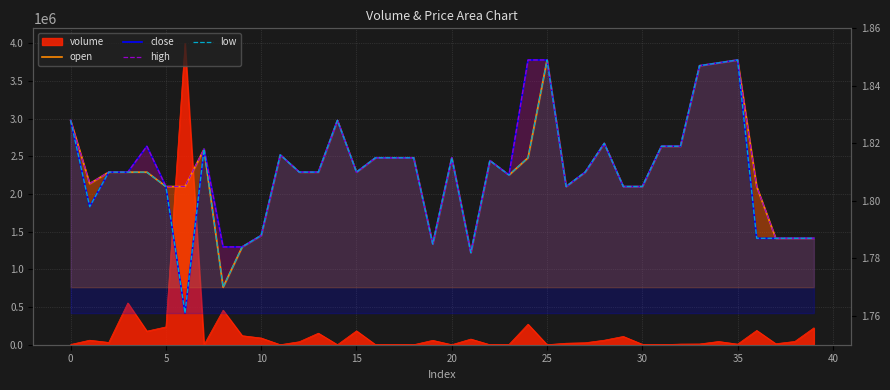

What is the label of the 33rd point from the left?

32